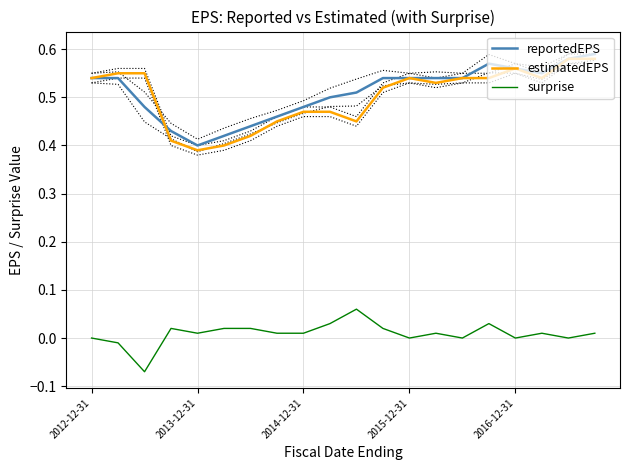

How many lines are shown in the chart?

3